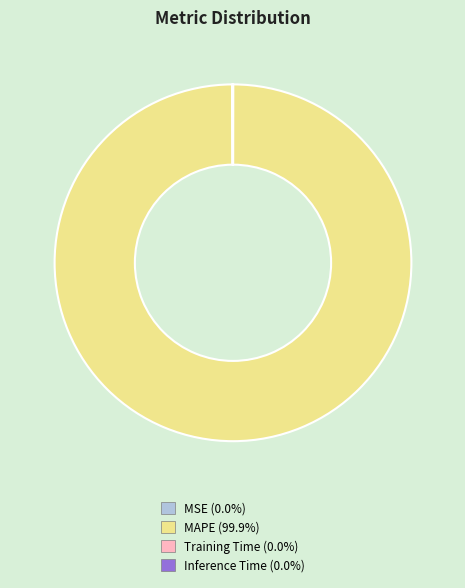

What is the majority slice?

MAPE